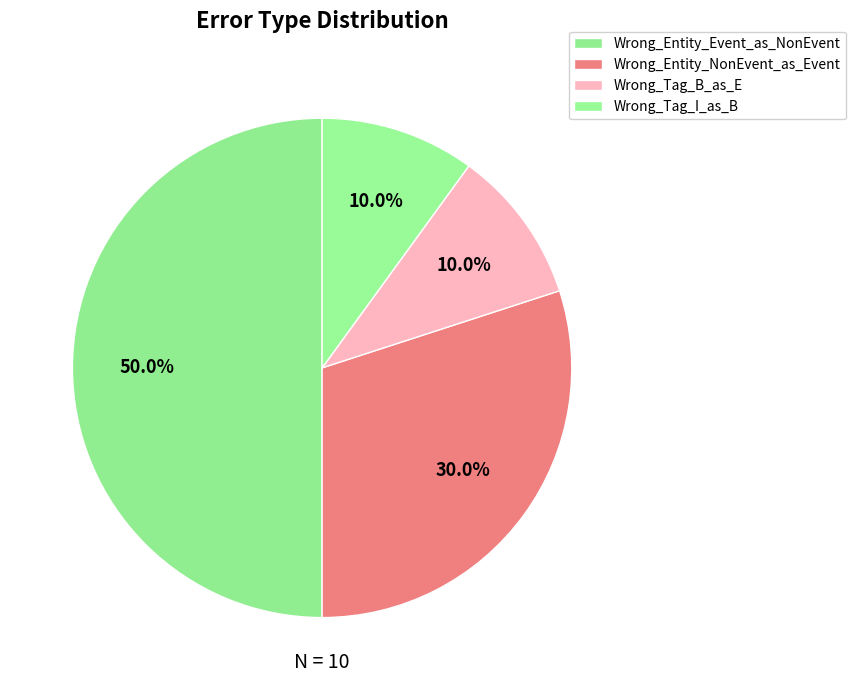

Count the number of slices in the pie.

4